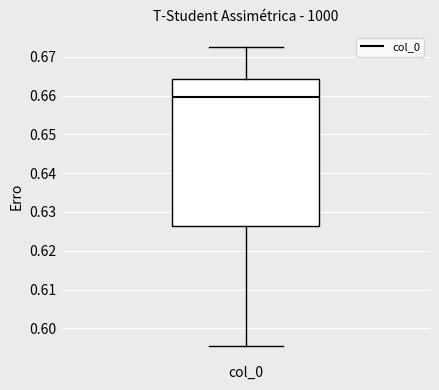

Transcribe this box plot: give where the median line is, the range the box spans, and where the two whiskers end, as read against the y-axis. The values are not printed on the chart, so give them approximately, as read against the axis.

median 0.660, box 0.626 to 0.664, whiskers 0.595 to 0.673